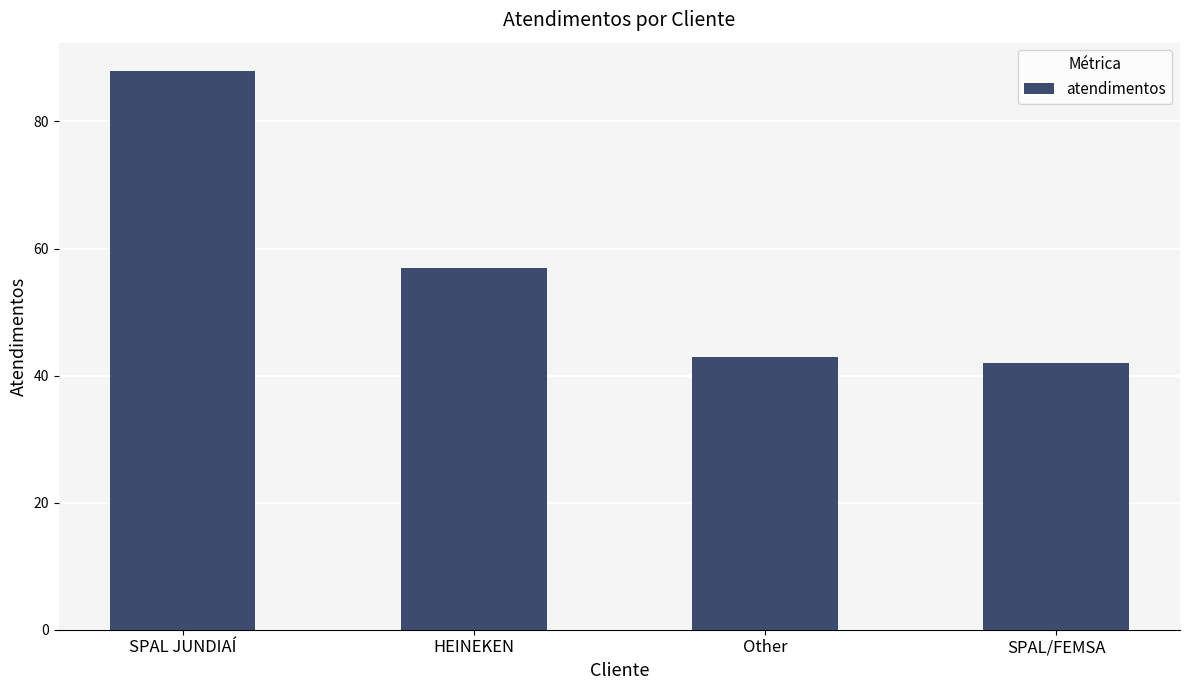

What is the difference between the maximum and minimum values?

46